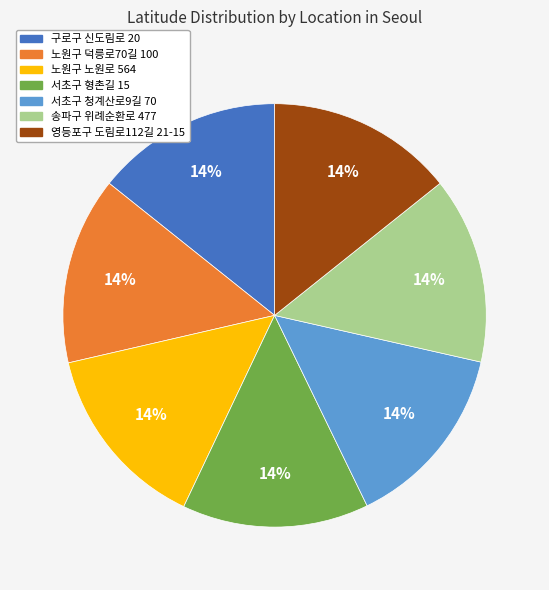

To the nearest percent, what is the average slice percentage?

14%